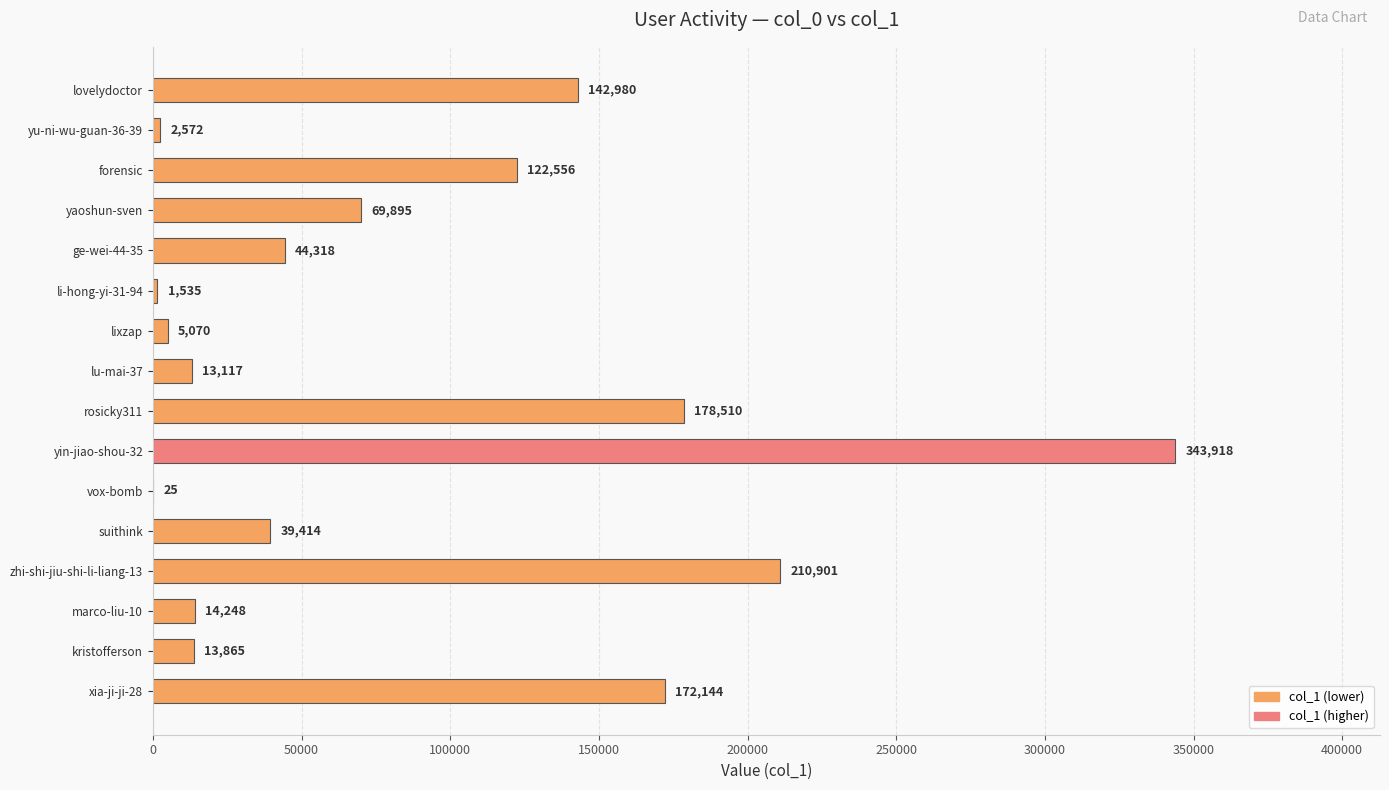

Which has a higher value, yin-jiao-shou-32 or marco-liu-10?

yin-jiao-shou-32